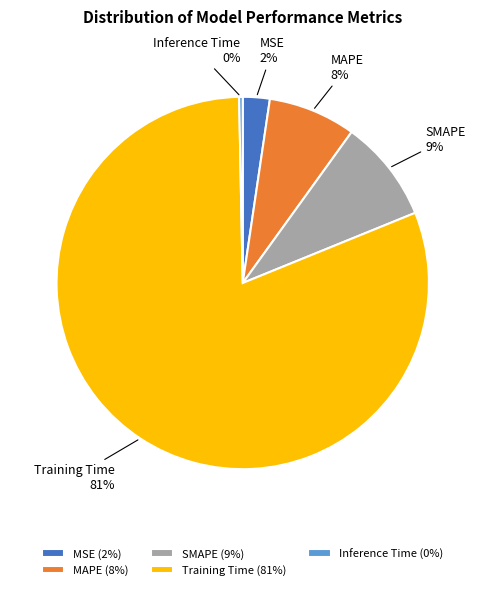

How many slices are in this pie chart?

5